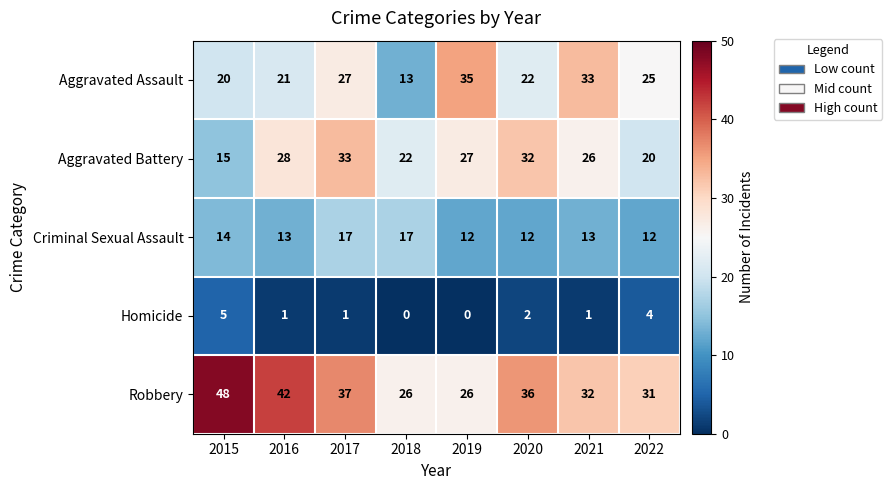

At which category is the sum across all series the highest?

2017